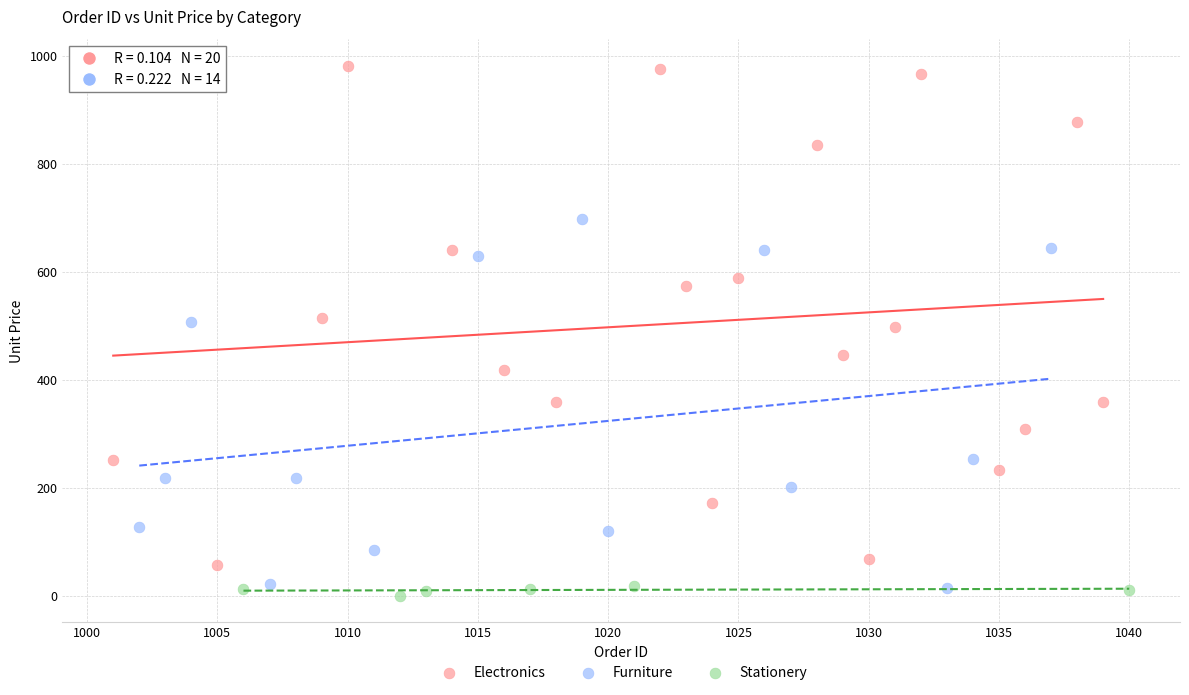

Which series has the widest spread of Y values?

Electronics